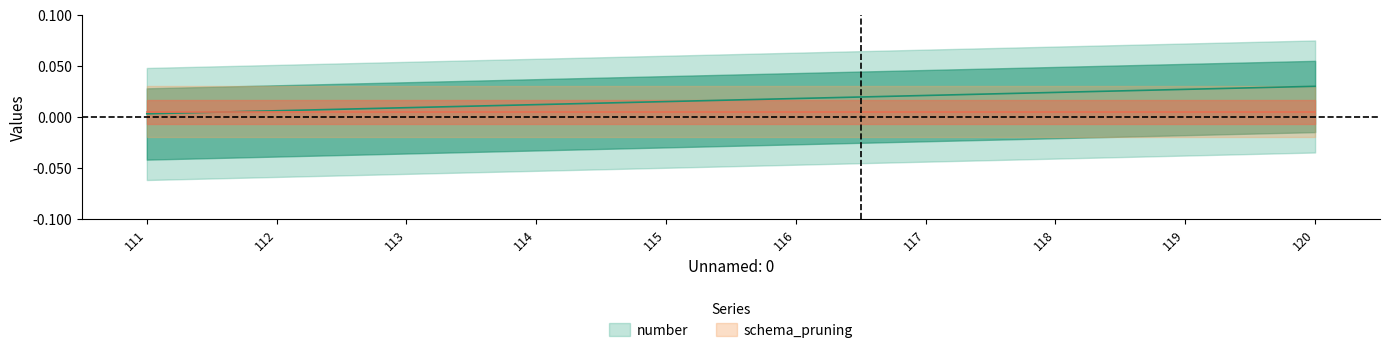

Rank the categories by value from lowest to highest.

111, 112, 113, 114, 115, 116, 117, 118, 119, 120